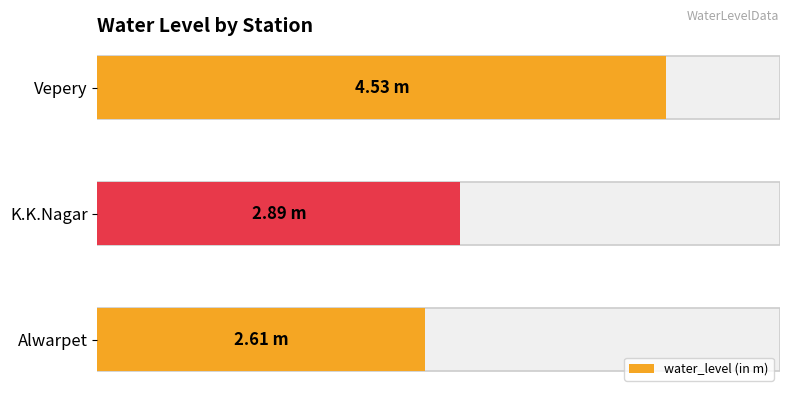

List the labels in order of value, largest first.

Vepery, K.K.Nagar, Alwarpet